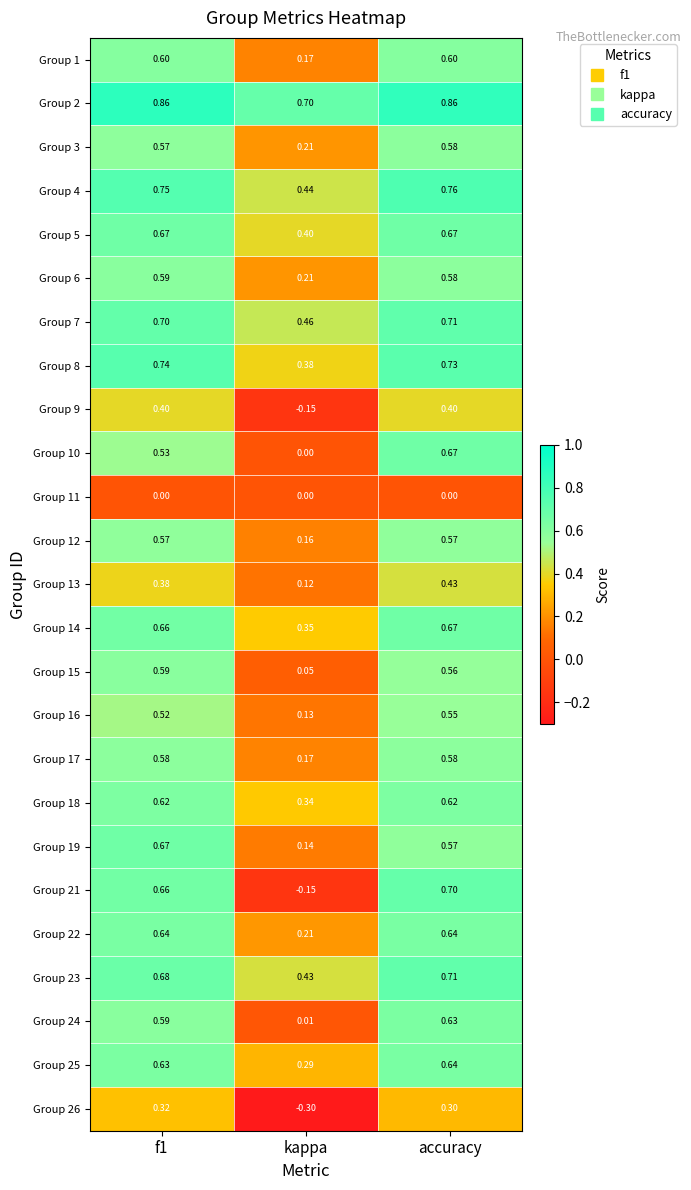

Which label corresponds to the smallest value in the chart?

kappa